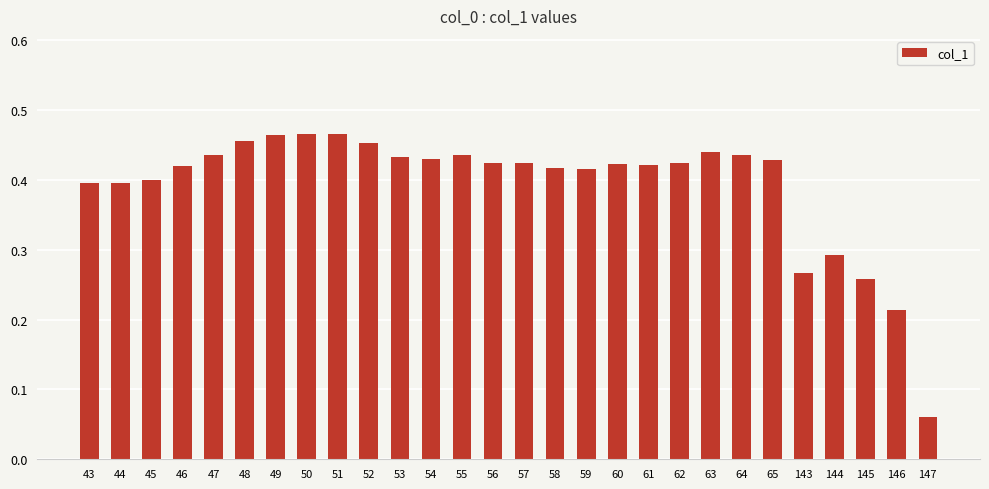

What is the sum of the values at 55 and 50?

0.9